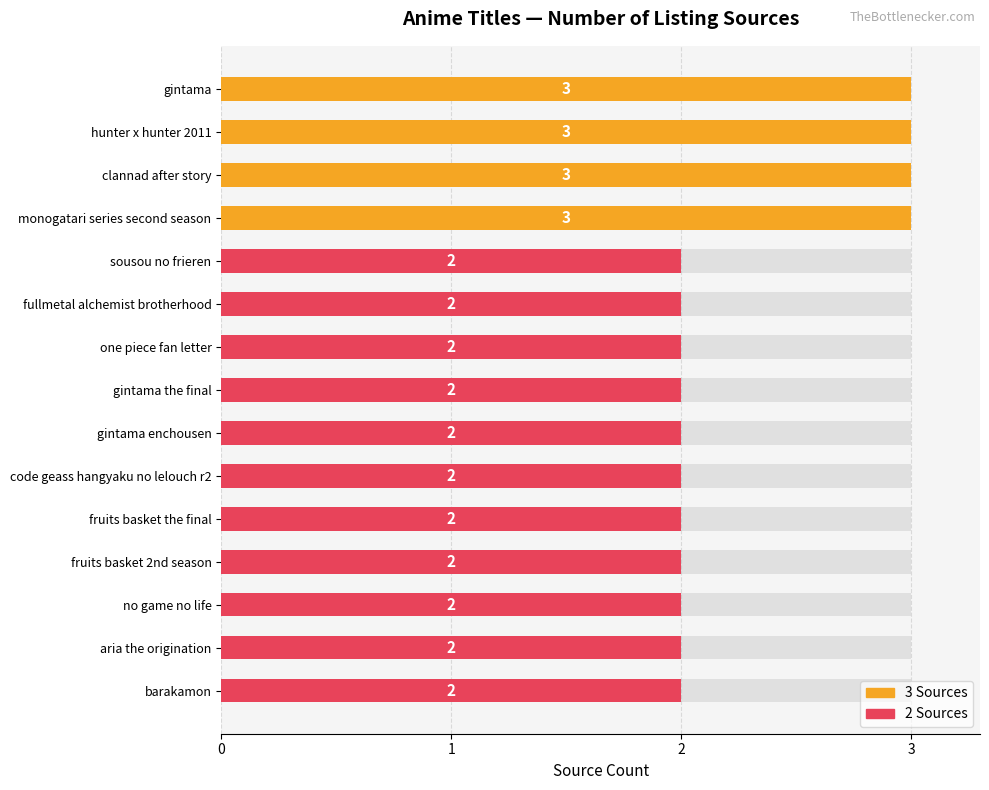

List the labels in order of value, smallest first.

sousou no frieren, fullmetal alchemist brotherhood, one piece fan letter, gintama the final, gintama enchousen, code geass hangyaku no lelouch r2, fruits basket the final, fruits basket 2nd season, no game no life, aria the origination, barakamon, gintama, hunter x hunter 2011, clannad after story, monogatari series second season